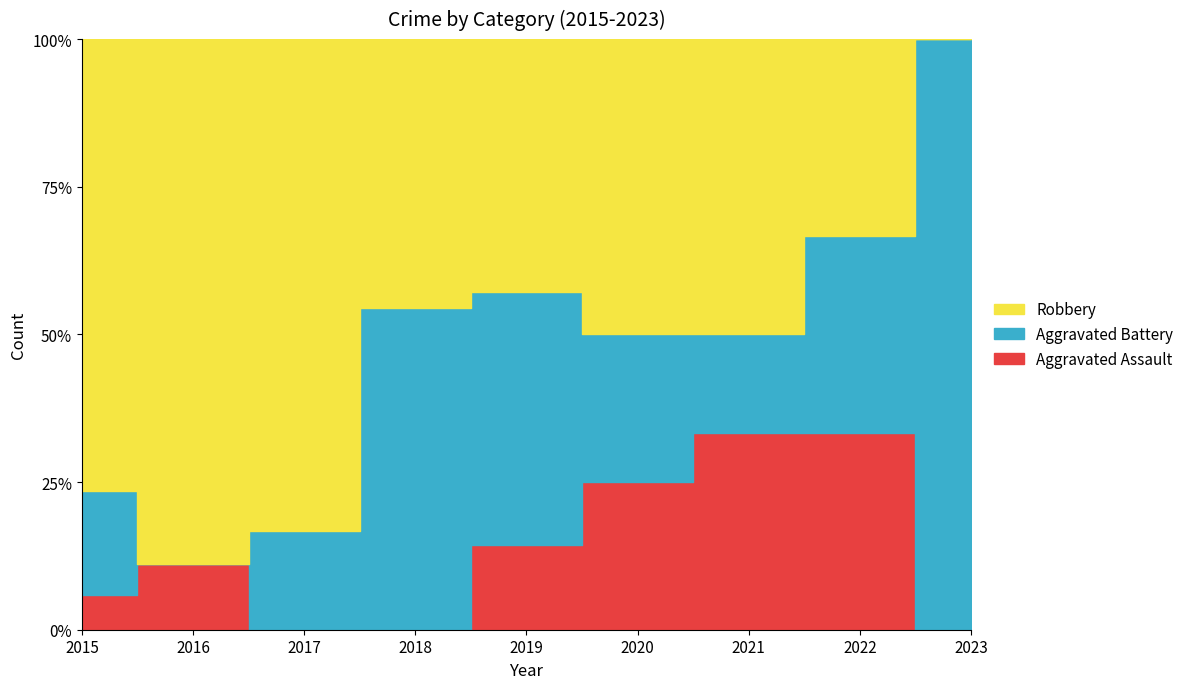

How many distinct data groups are displayed?

3